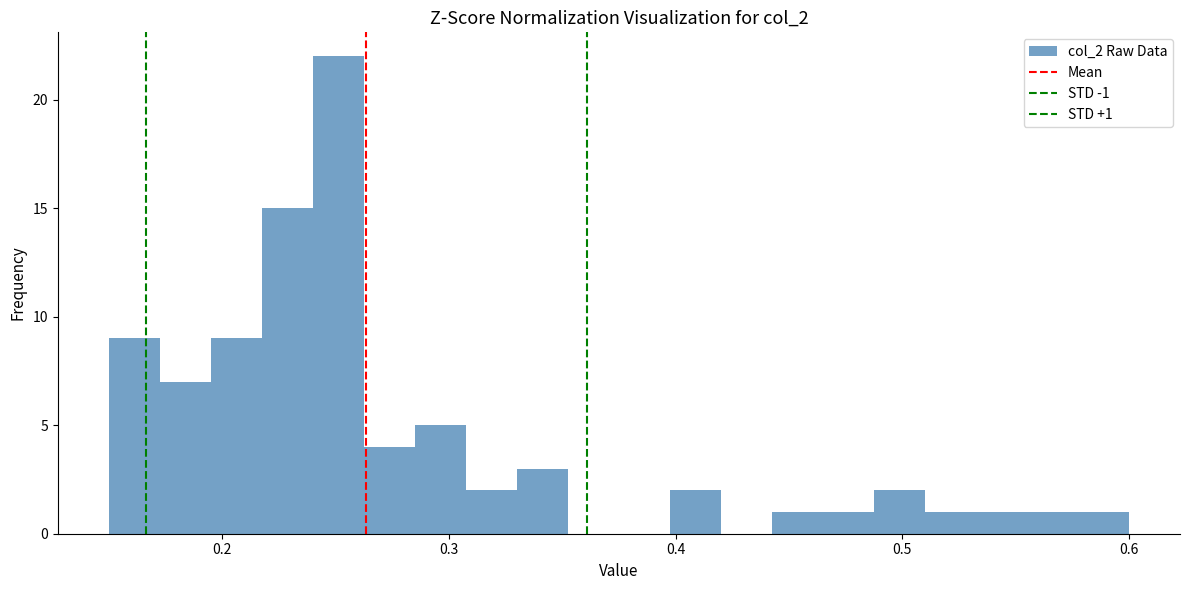

Around what value on the x-axis is the tallest bar? Give the approximate position of its centre, as read against the axis.

0.25